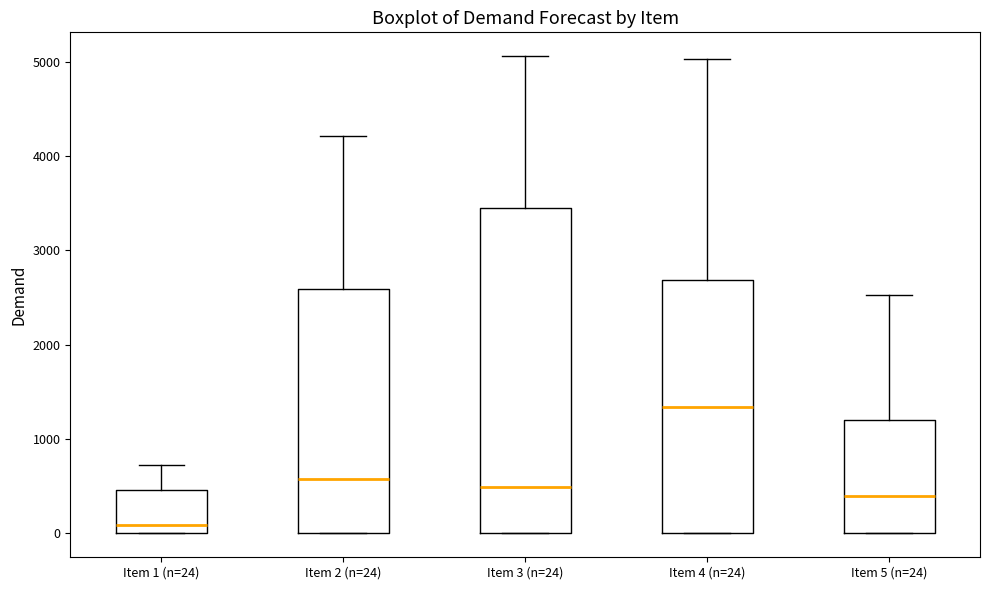

Which box has the highest median line?

Item 4 (n=24)